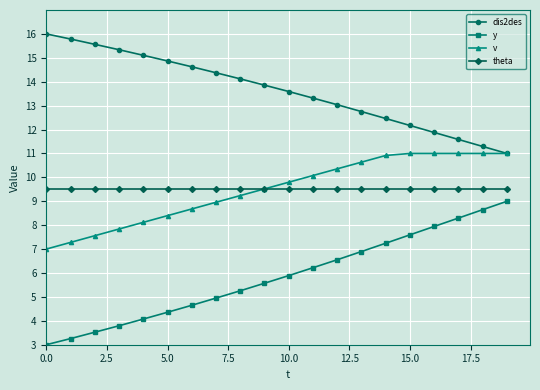

What is the lowest value of the theta series?

9.5